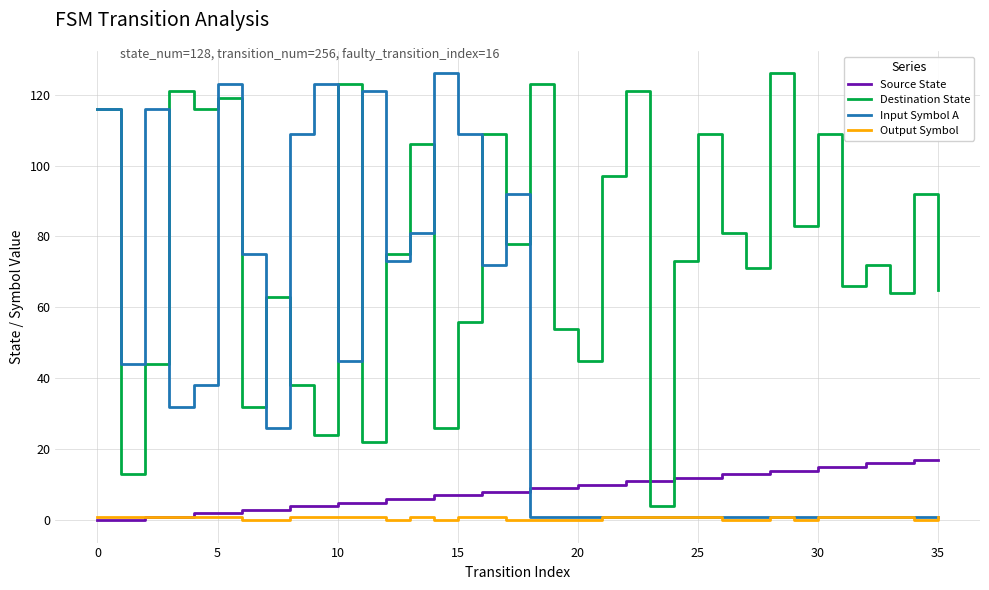

What is the greatest value displayed?

126